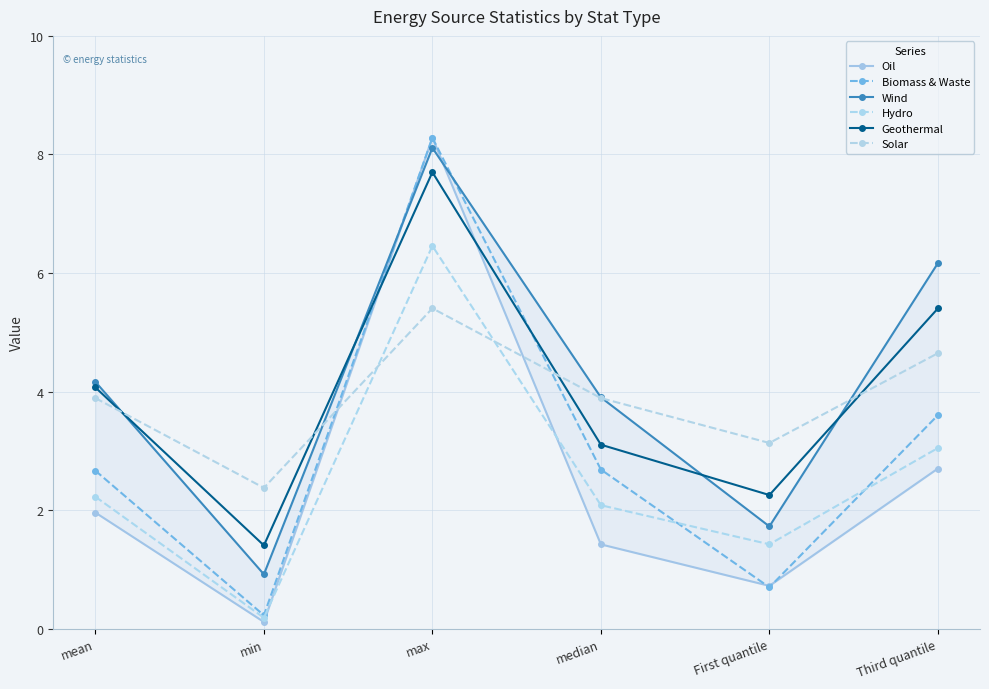

At which category is the sum across all series the highest?

max